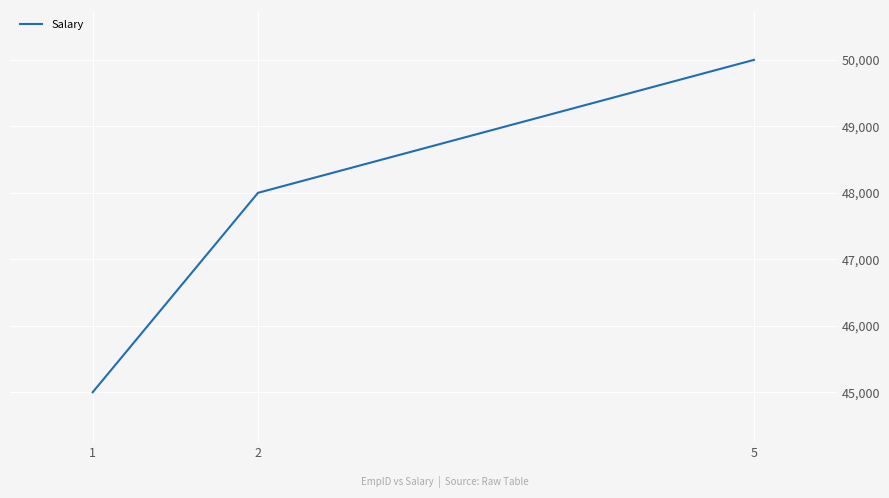

Reading left to right, list all the values displayed in this chart.

45000	48000	50000